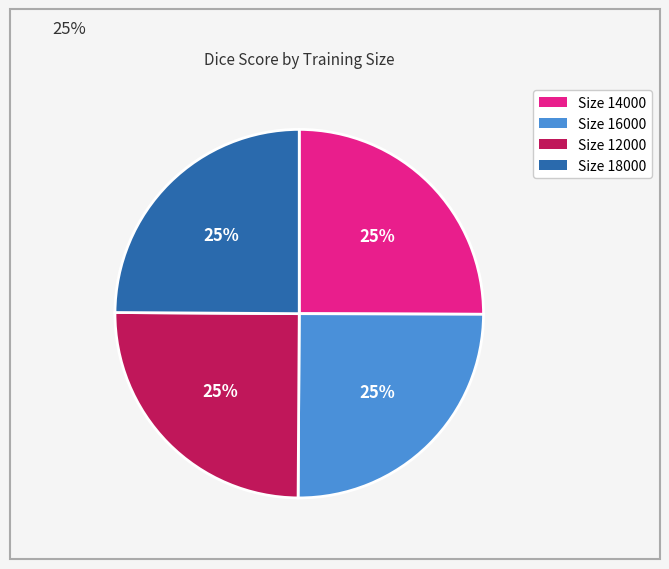

To the nearest percent, what portion does Size 12000 represent?

25%